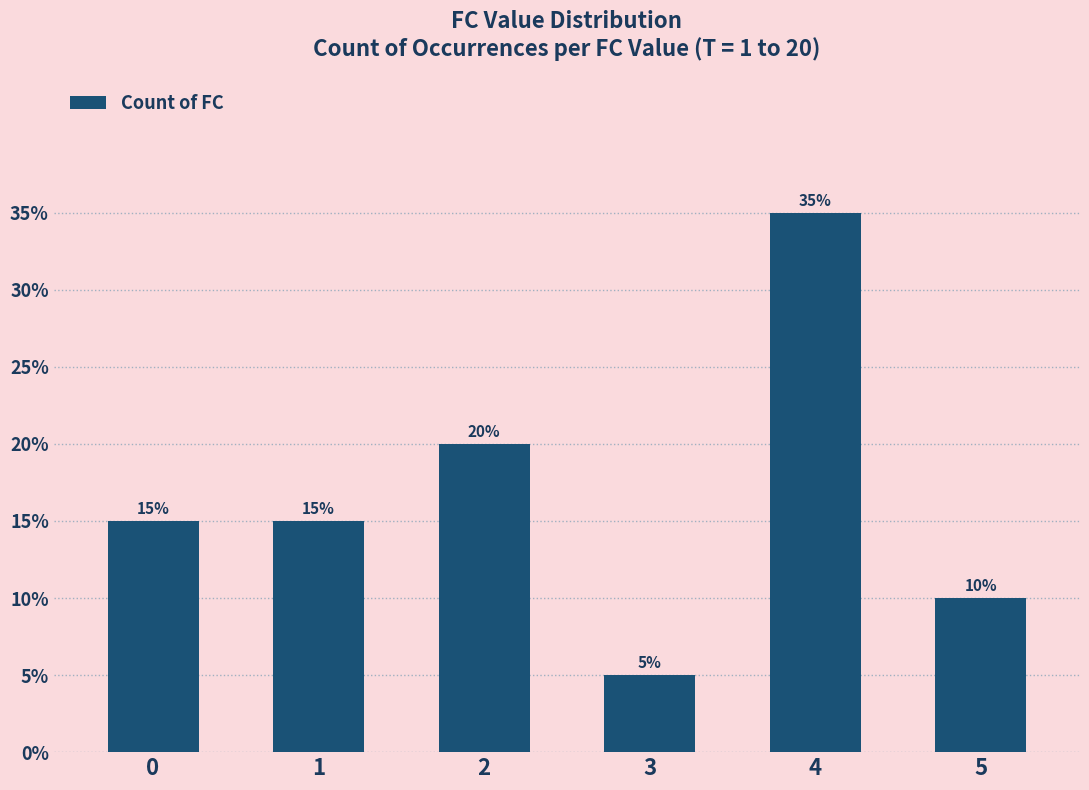

Where does the data first go above 3?

2